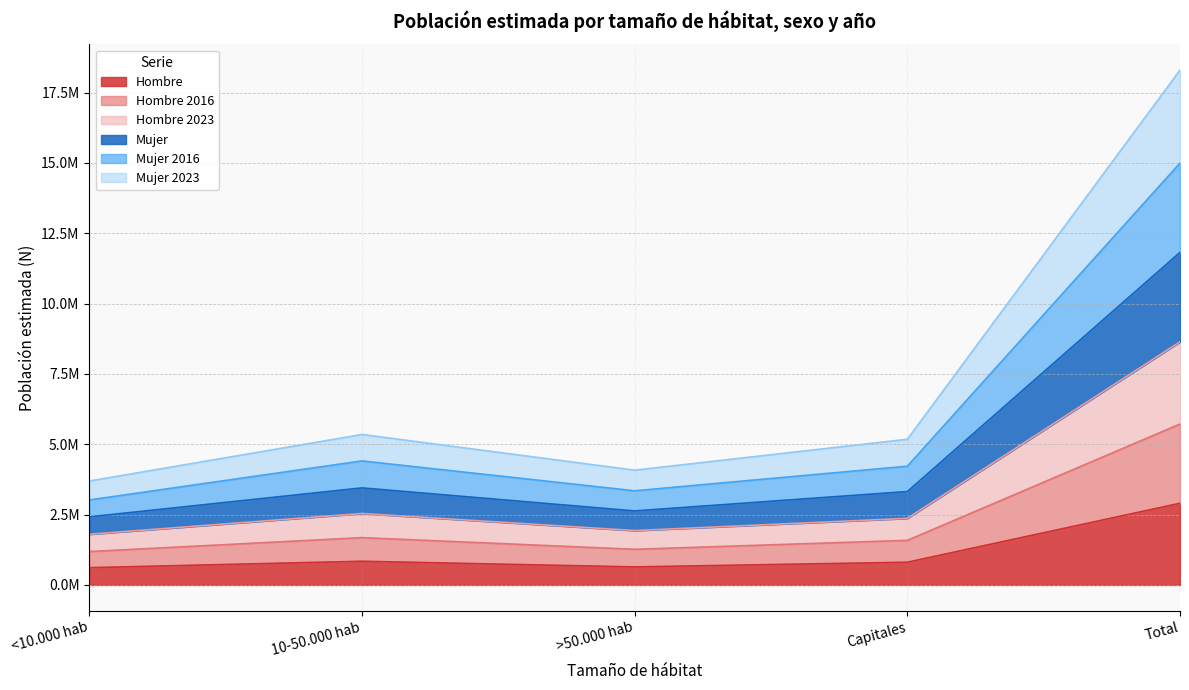

How many lines are shown in the chart?

6